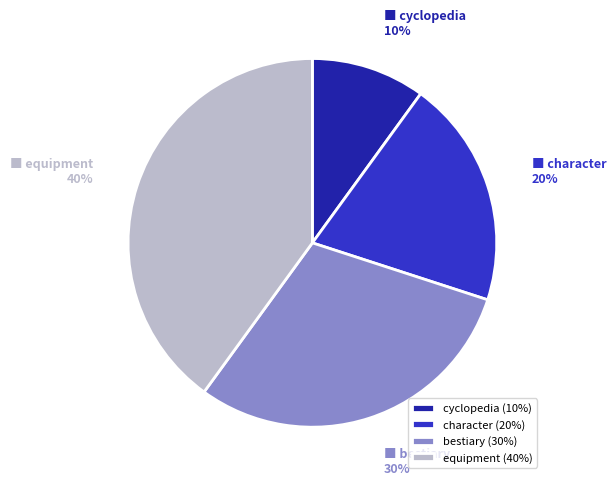

Which slice is the largest?

equipment